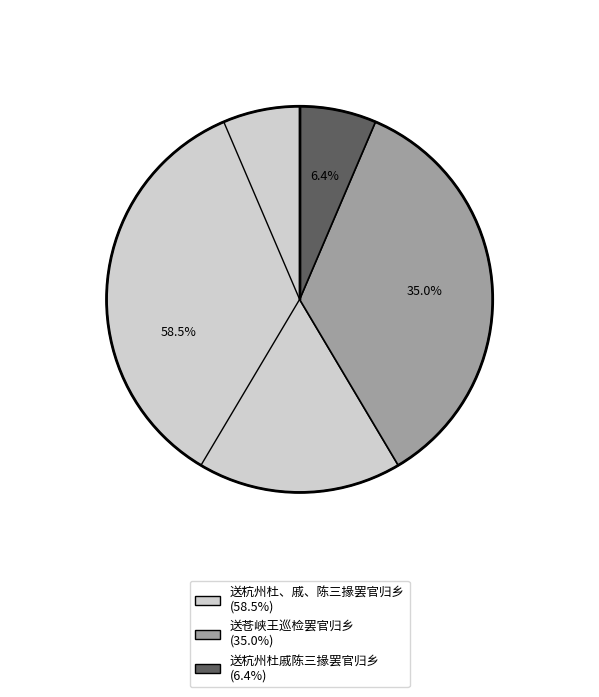

To the nearest percent, what is the difference between the largest and smallest slice percentages?

52%